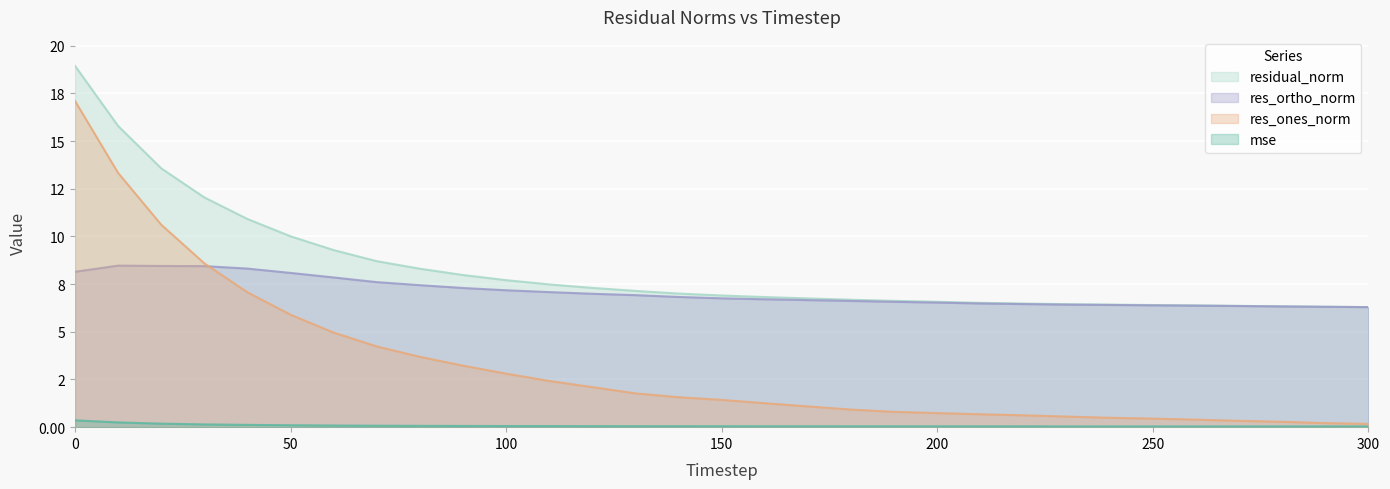

What is the difference between the highest and lowest values at 190?

6.6